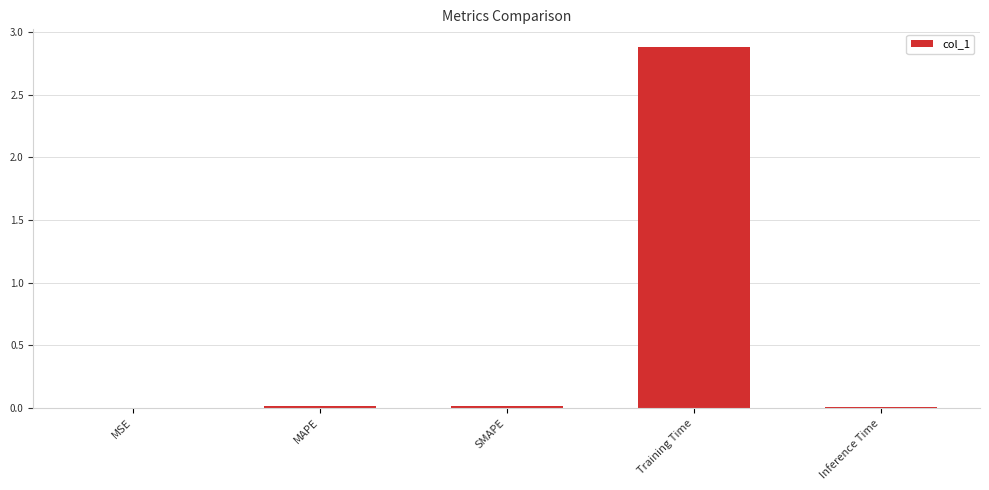

The value at Training Time is 4.1. True or false?

False